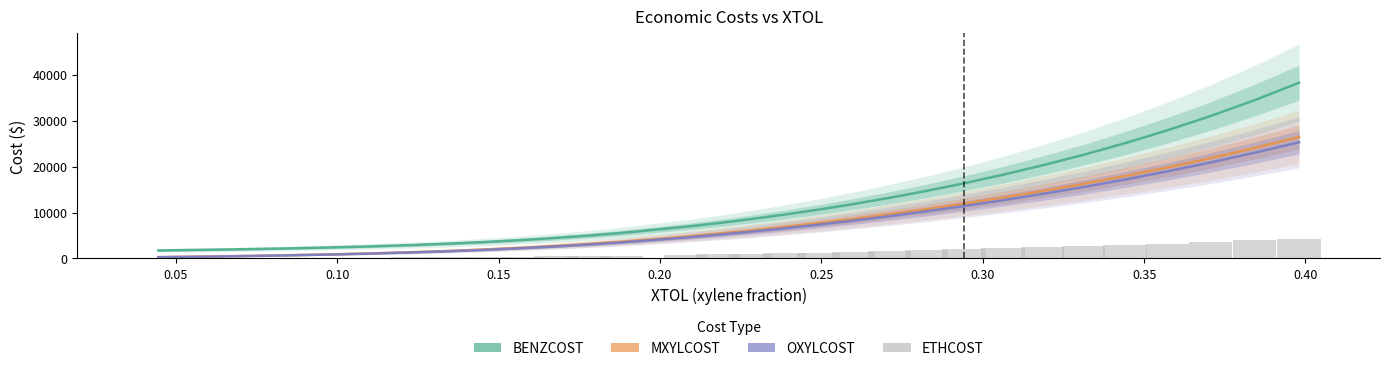

Are the bars grouped side by side (vs. stacked)?

Yes